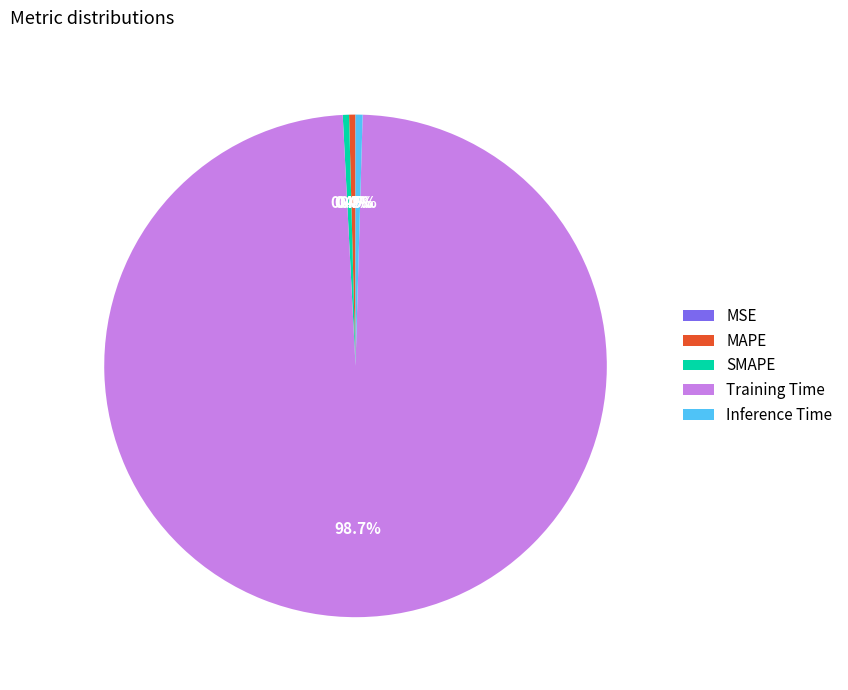

What is the total percentage of SMAPE and Inference Time?

0.9%